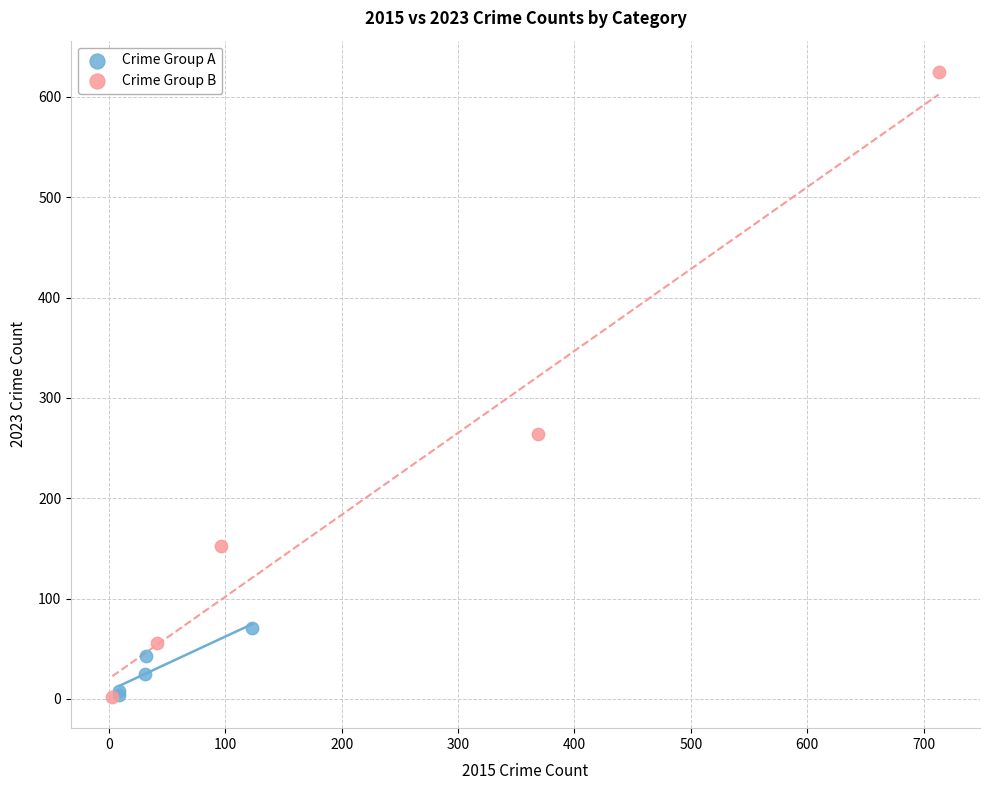

Which series has the largest Y range (max minus min)?

Crime Group B